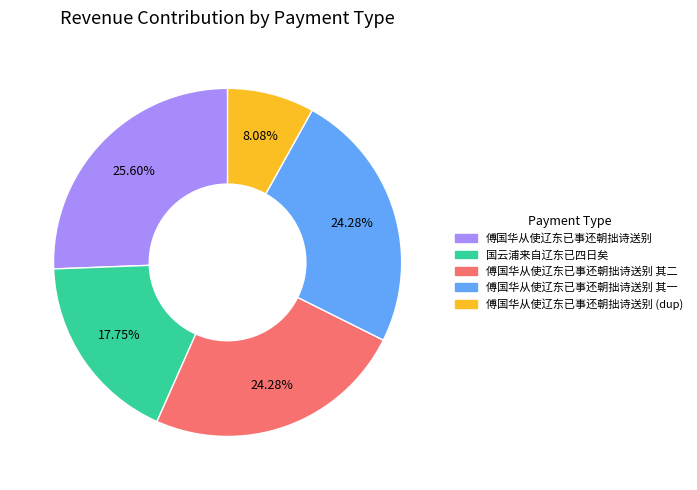

Which category has the biggest portion of the pie?

傅国华从使辽东已事还朝拙诗送别